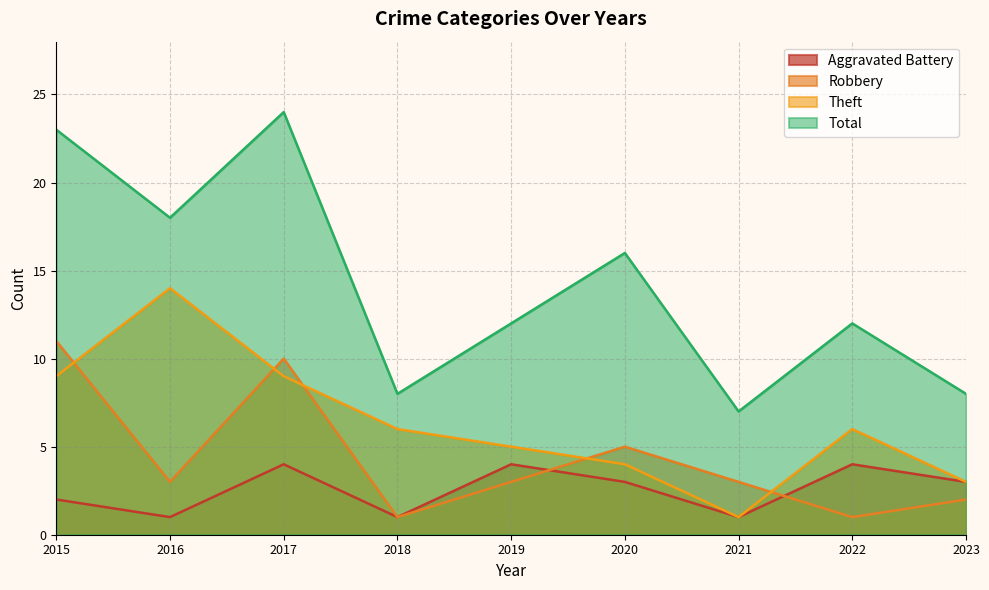

What is the value of the Theft point at the 8th from the left?

6